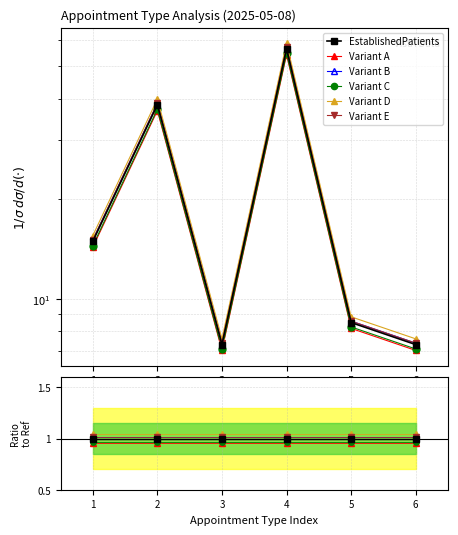

At which category is the sum across all series the highest?

1